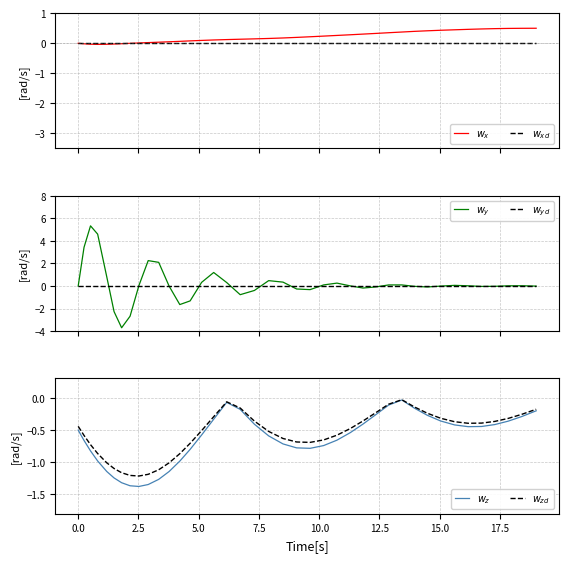

List the series in order of their peak value, highest first.

$w_y$, $w_x$, $w_{xd}$, $w_{yd}$, $w_{zd}$, $w_z$